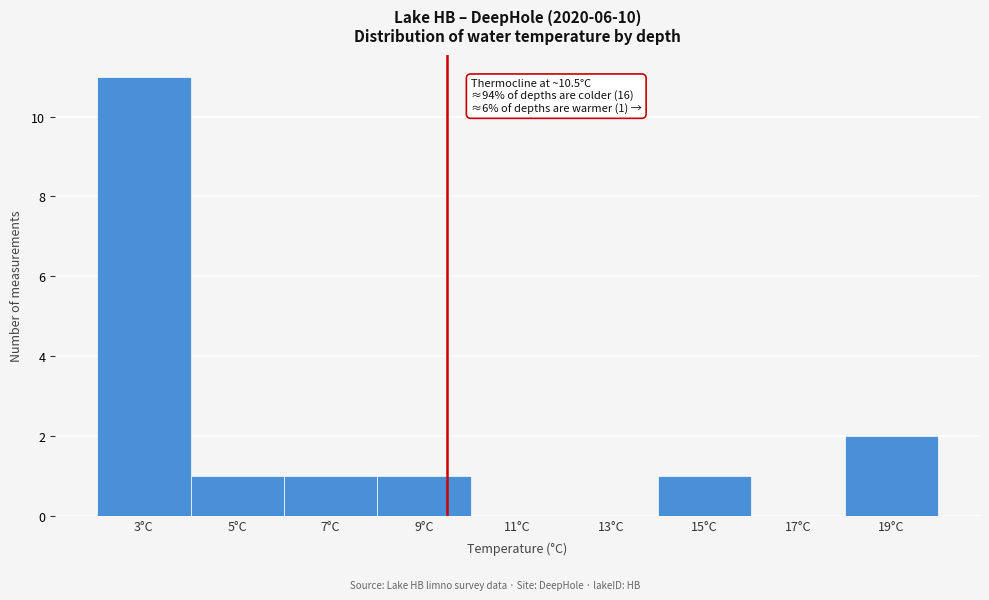

Reading right to left, transcribe all the data shown in this chart.

19°C=2	17°C=0	15°C=1	13°C=0	11°C=0	9°C=1	7°C=1	5°C=1	3°C=11